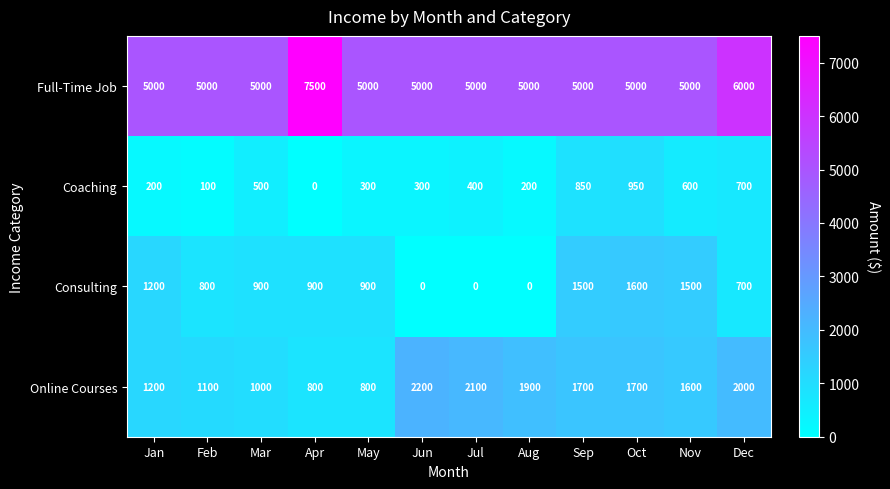

The value of Online Courses at Jul is 2100. True or false?

True